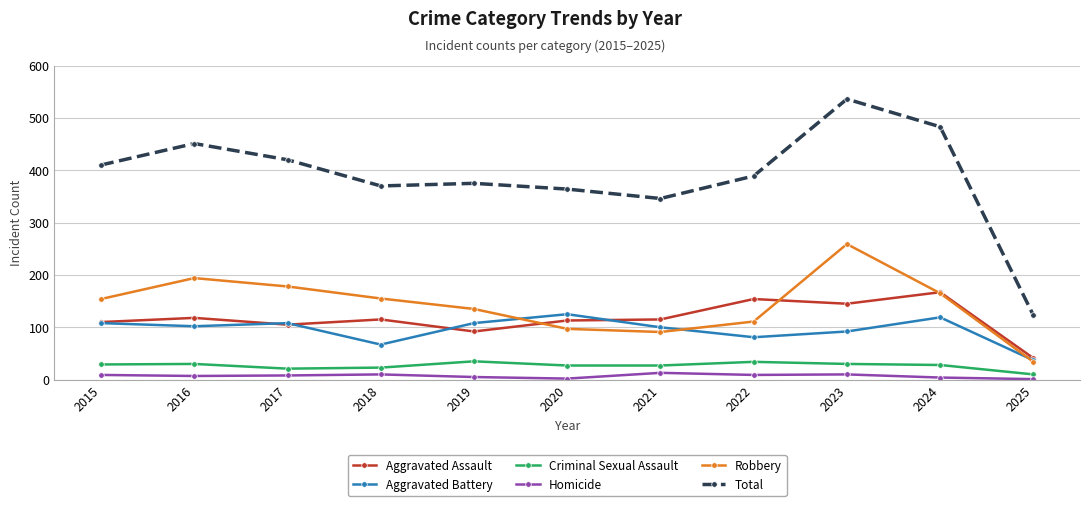

At which category is the sum across all series the highest?

2023